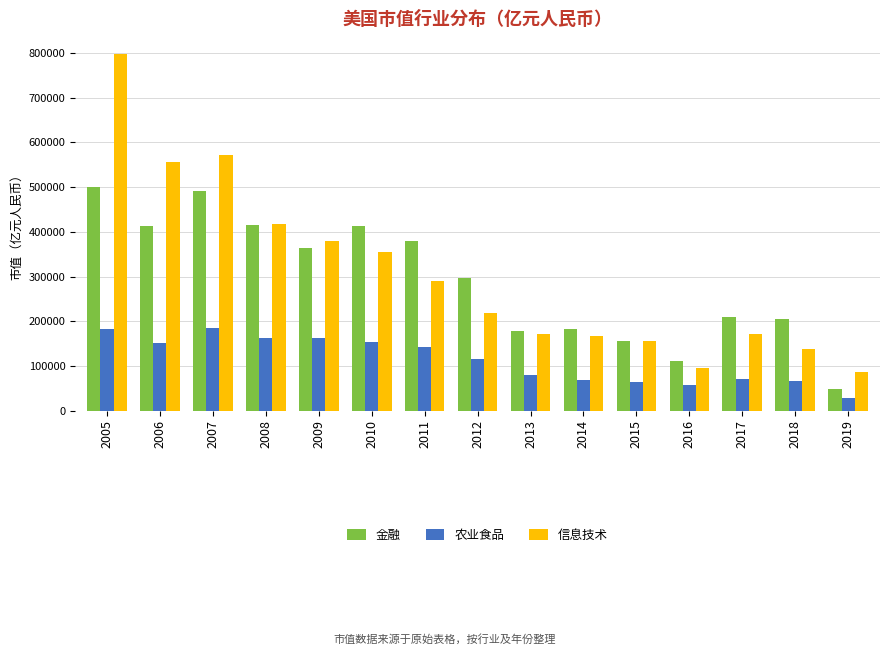

What is the value of the 金融 bar at the 5th from the left?

364274.7